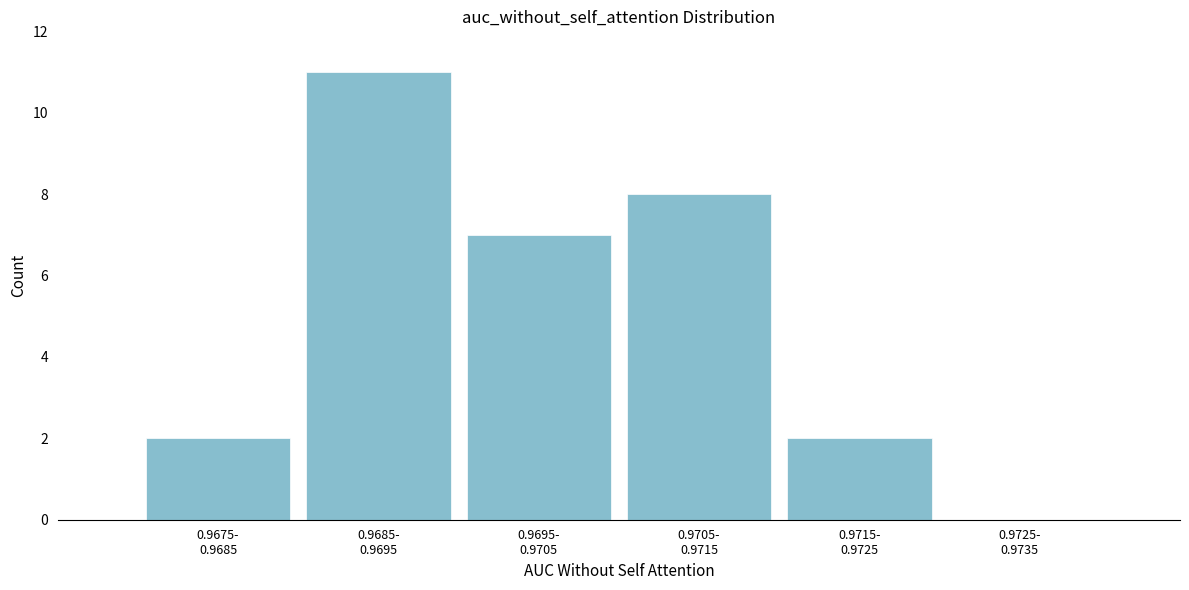

What is the greatest value displayed?

11